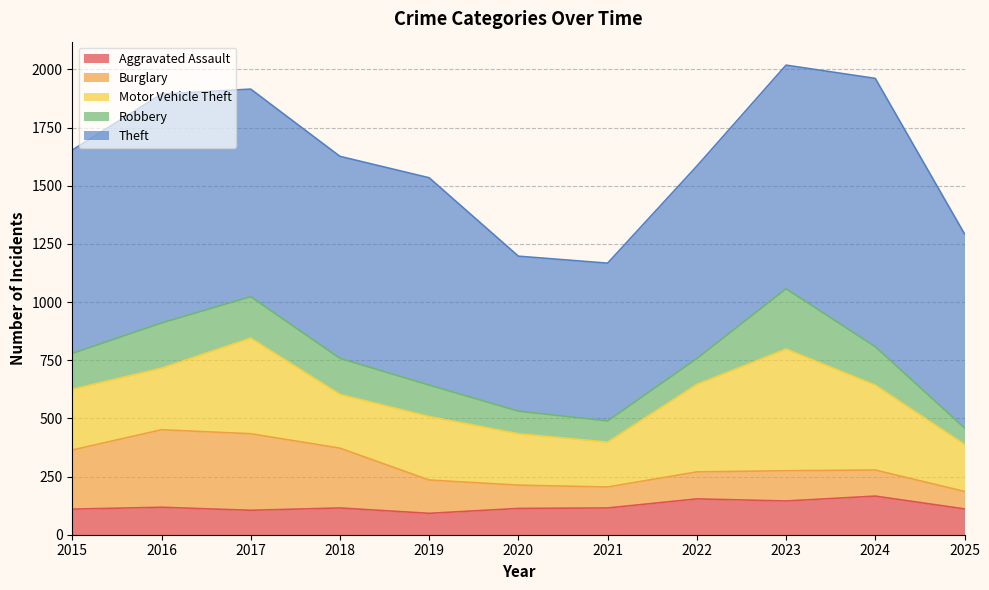

Is it true that Theft equals 1335 at 2023?

False